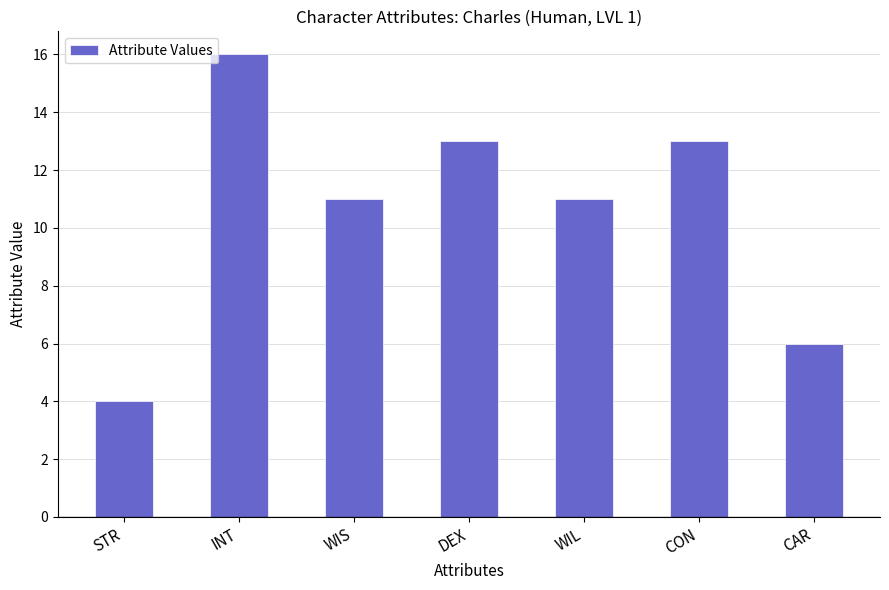

What is the change in value from INT to DEX?

-3